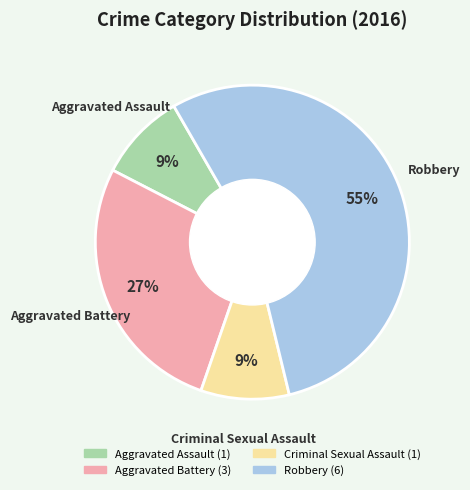

Does Criminal Sexual Assault account for over 50% of the chart?

No